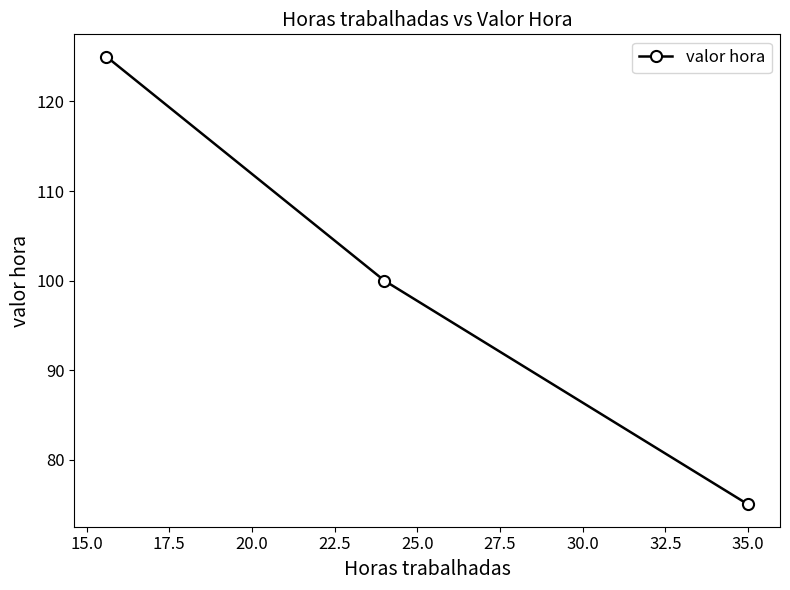

What is the value of the 2nd point from the left?

100